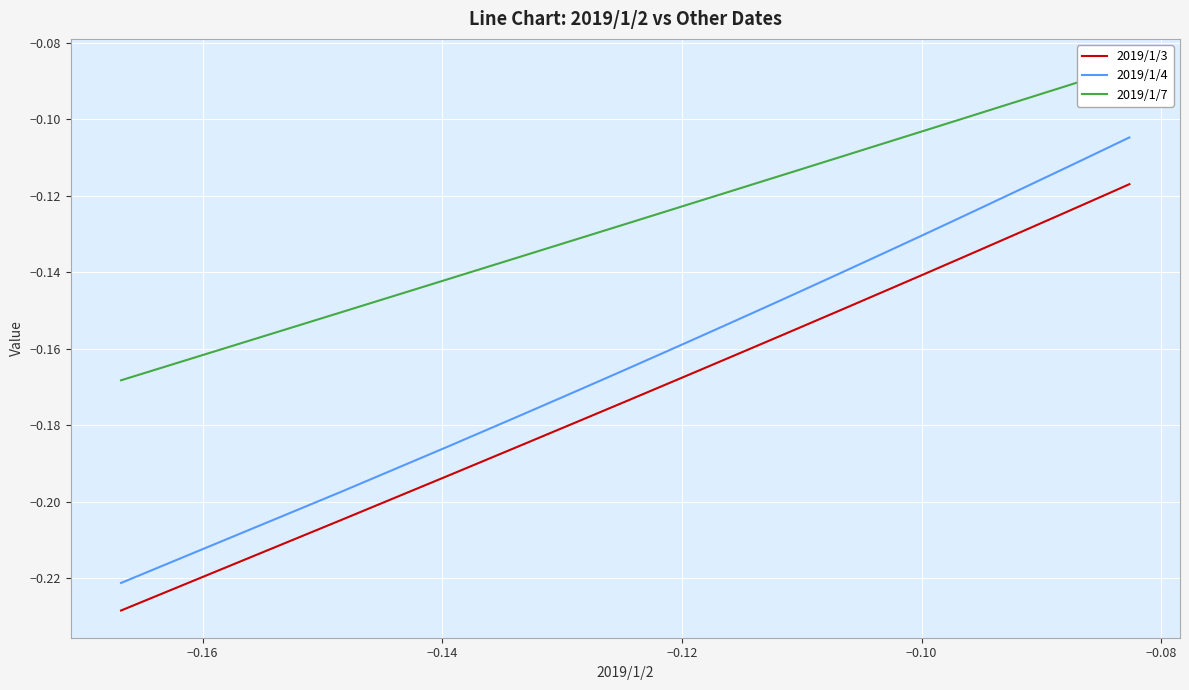

List the series in order of their peak value, highest first.

2019/1/7, 2019/1/4, 2019/1/3